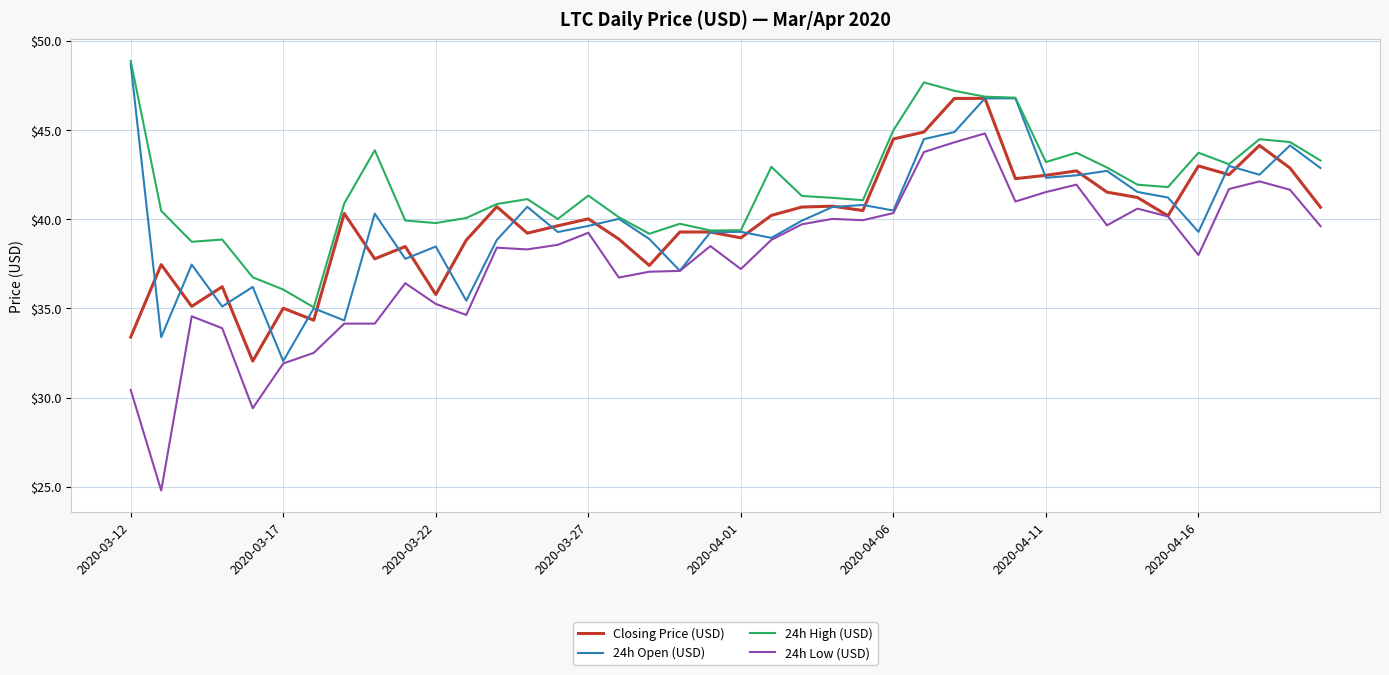

Which series has the widest spread of values?

24h Low (USD)